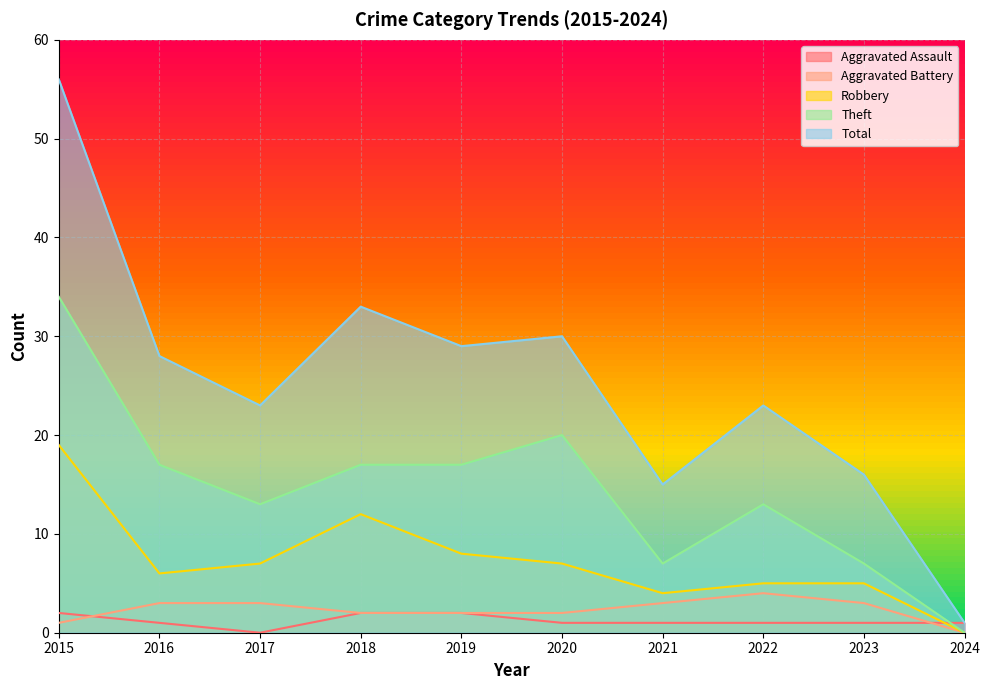

What is the spread (max minus min) of values at 2022?

22